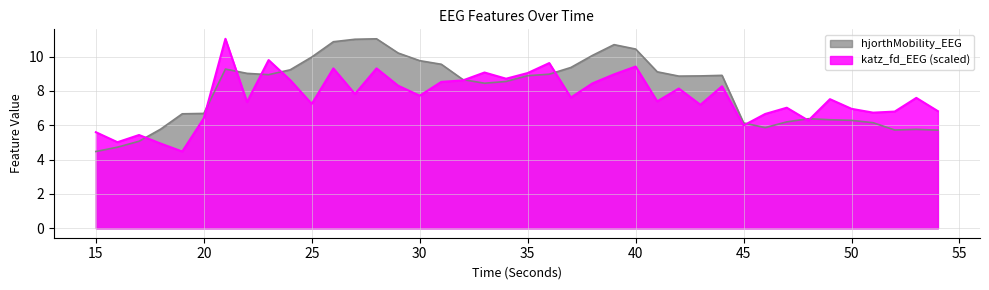

True or false: katz_fd_EEG has more than 2 interior local peaks.

True